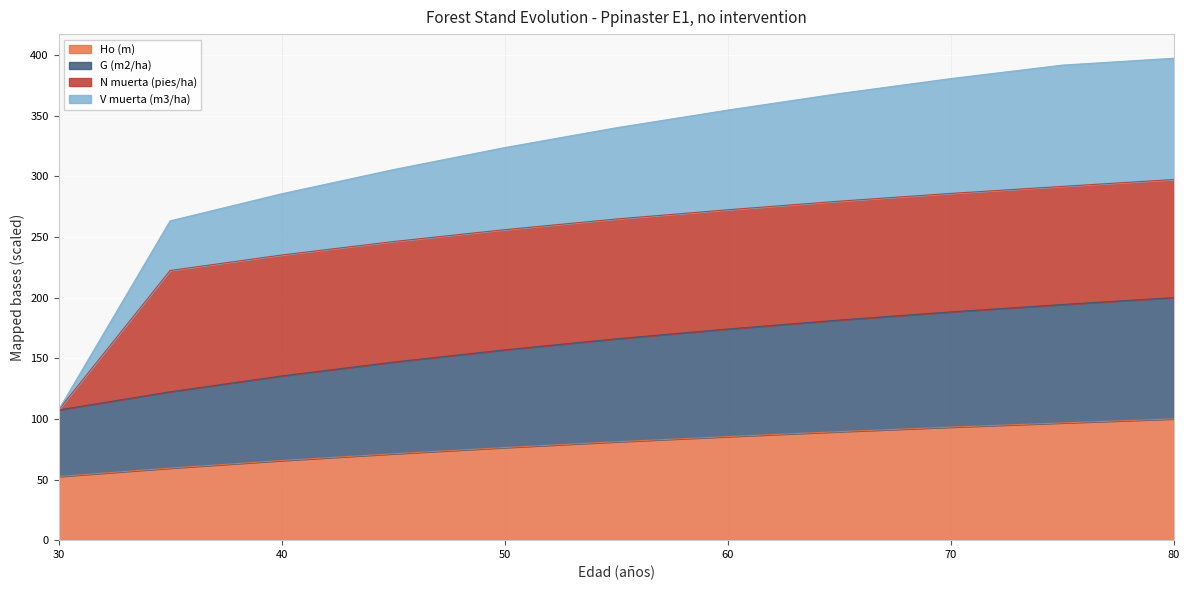

How many data points does each series have?

11